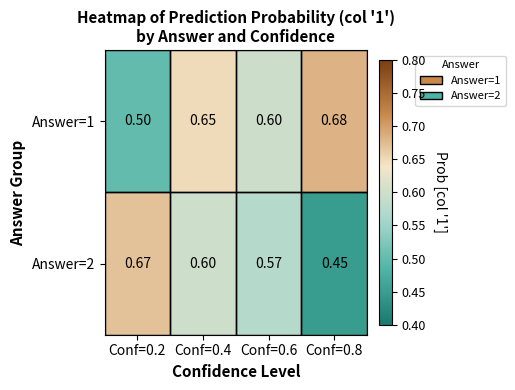

Which series has the widest spread of values?

Answer=2